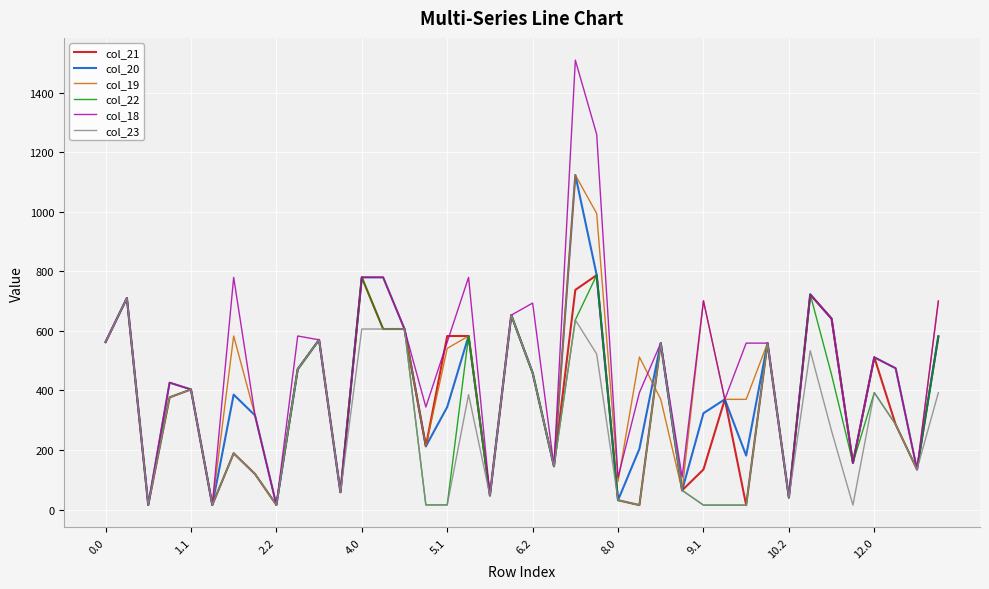

How many lines are shown in the chart?

6